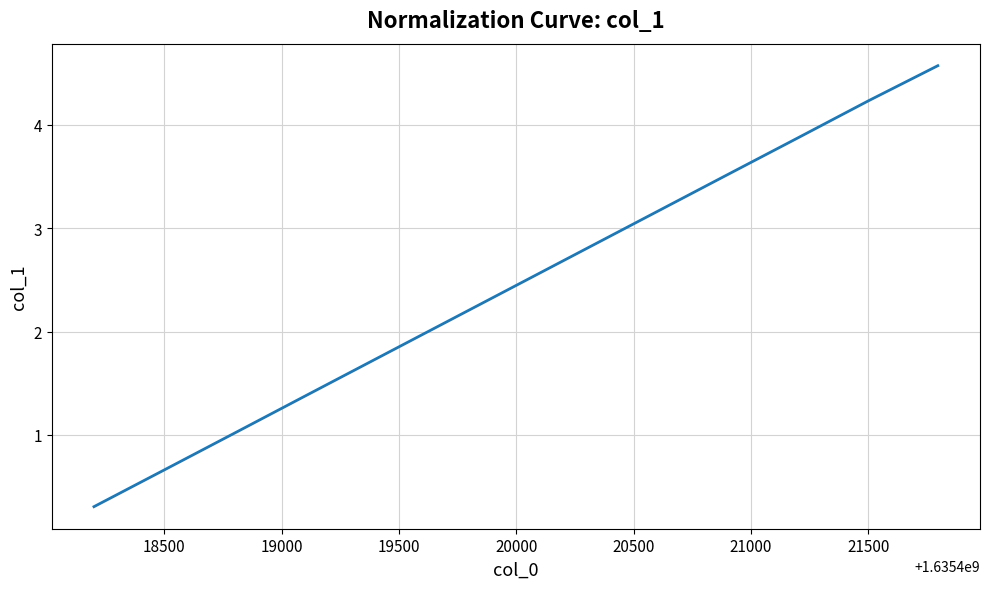

Does the chart have visible grid lines?

Yes